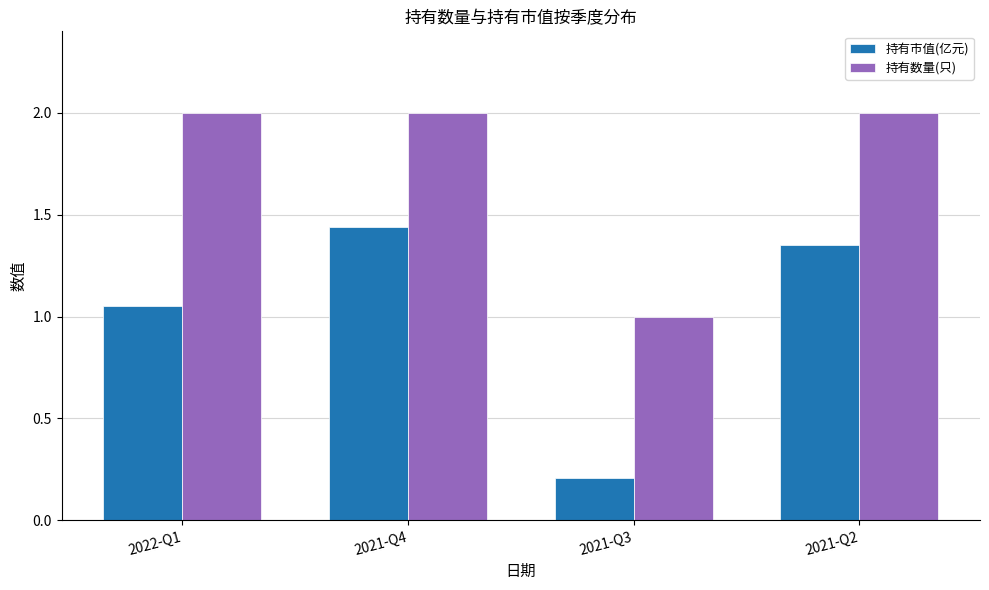

What is the sum of all 持有数量(只) values?

7.0